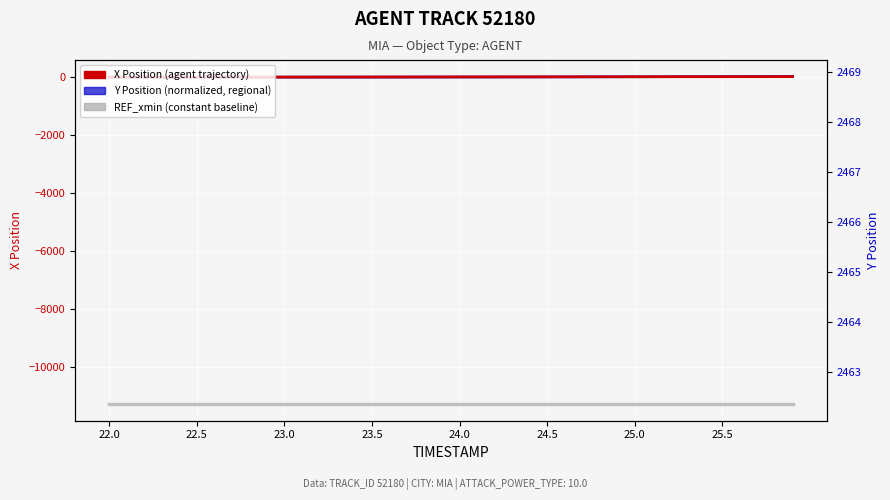

Which series has the largest total across all categories?

X Position (agent trajectory)